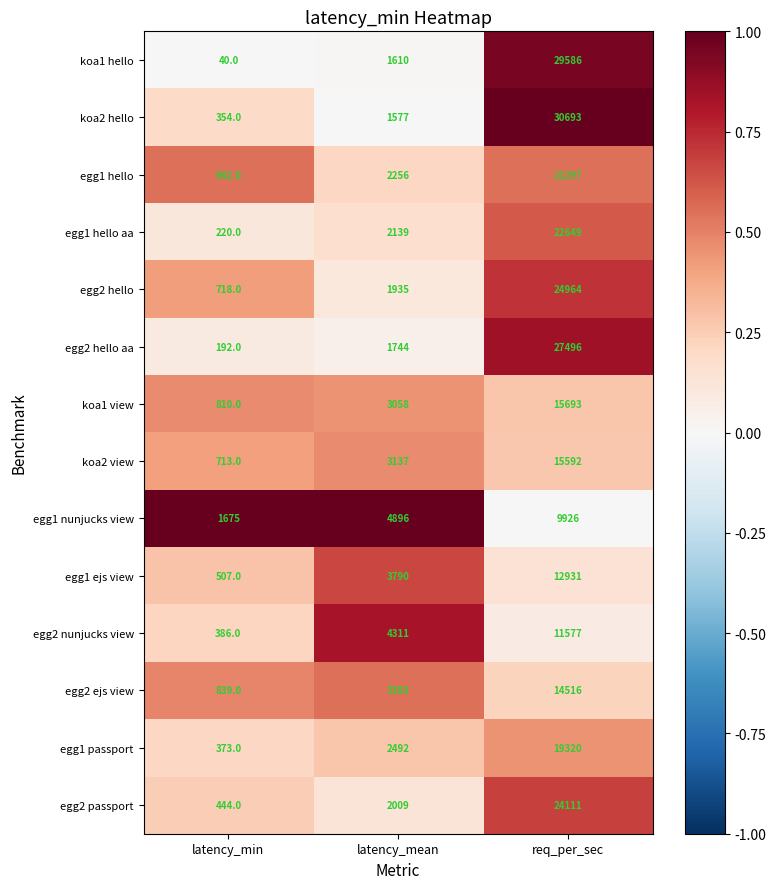

Which series has the widest spread of values?

koa2 hello